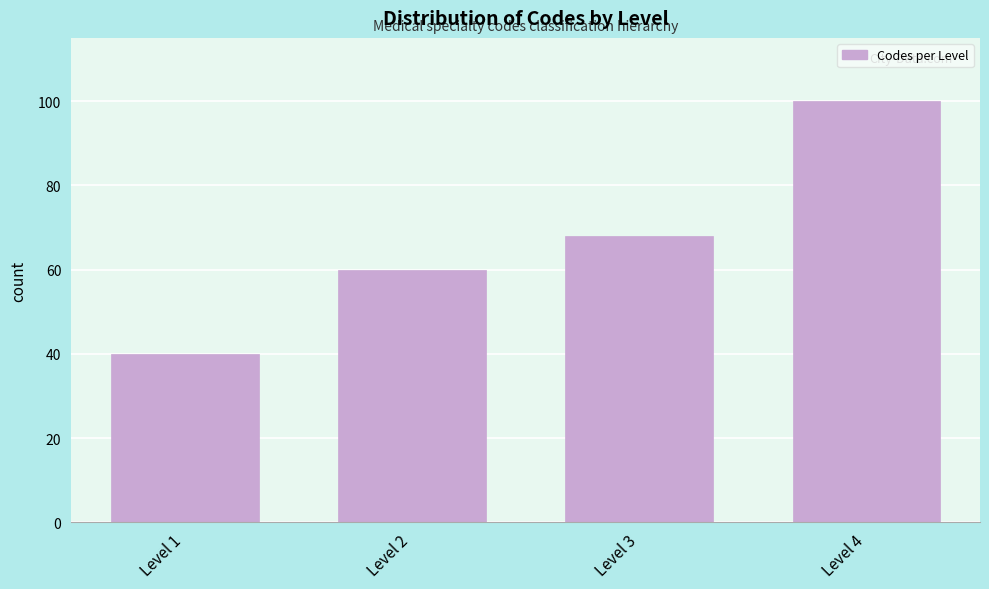

Reading right to left, what are all the values shown in this chart?

Level 4=100	Level 3=68	Level 2=60	Level 1=40